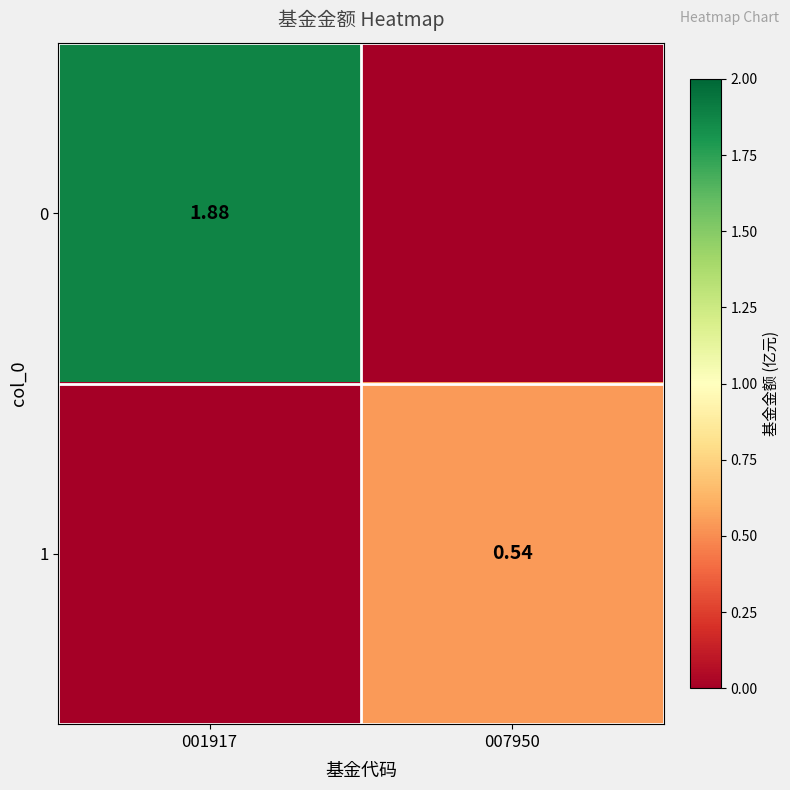

Is the value of 1 at 007950 greater than the value of 0 at 001917?

No